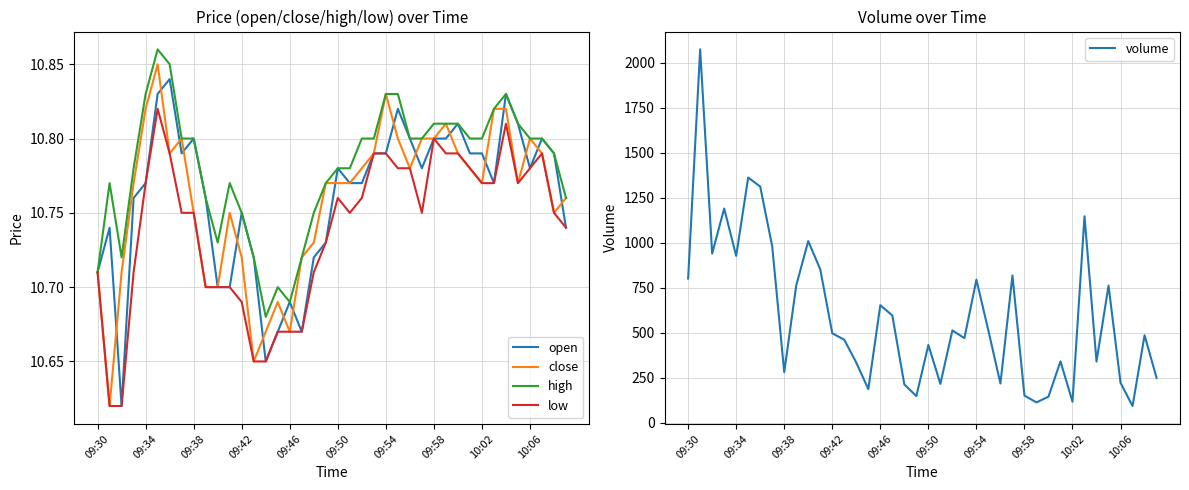

Reading left to right, transcribe all the data shown in this chart.

open: 10.7	10.7	10.6	10.8	10.8	10.8	10.8	10.8	10.8	10.8	10.7	10.7	10.8	10.7	10.7	10.7	10.7	10.7	10.7	10.7	10.8	10.8	10.8	10.8	10.8	10.8	10.8	10.8	10.8	10.8	10.8	10.8	10.8	10.8	10.8	10.8	10.8	10.8	10.8	10.7
close: 10.7	10.6	10.7	10.8	10.8	10.8	10.8	10.8	10.8	10.7	10.7	10.8	10.7	10.7	10.7	10.7	10.7	10.7	10.7	10.8	10.8	10.8	10.8	10.8	10.8	10.8	10.8	10.8	10.8	10.8	10.8	10.8	10.8	10.8	10.8	10.8	10.8	10.8	10.8	10.8
high: 10.7	10.8	10.7	10.8	10.8	10.9	10.8	10.8	10.8	10.8	10.7	10.8	10.8	10.7	10.7	10.7	10.7	10.7	10.8	10.8	10.8	10.8	10.8	10.8	10.8	10.8	10.8	10.8	10.8	10.8	10.8	10.8	10.8	10.8	10.8	10.8	10.8	10.8	10.8	10.8
low: 10.7	10.6	10.6	10.7	10.8	10.8	10.8	10.8	10.8	10.7	10.7	10.7	10.7	10.7	10.7	10.7	10.7	10.7	10.7	10.7	10.8	10.8	10.8	10.8	10.8	10.8	10.8	10.8	10.8	10.8	10.8	10.8	10.8	10.8	10.8	10.8	10.8	10.8	10.8	10.7
volume: 800.0	2073.0	939.0	1189.0	926.0	1361.0	1311.0	979.0	280.0	762.0	1008.0	851.0	496.0	460.0	333.0	186.0	652.0	595.0	212.0	147.0	431.0	215.0	512.0	469.0	794.0	510.0	217.0	817.0	150.0	112.0	144.0	340.0	116.0	1146.0	339.0	761.0	221.0	92.0	485.0	248.0